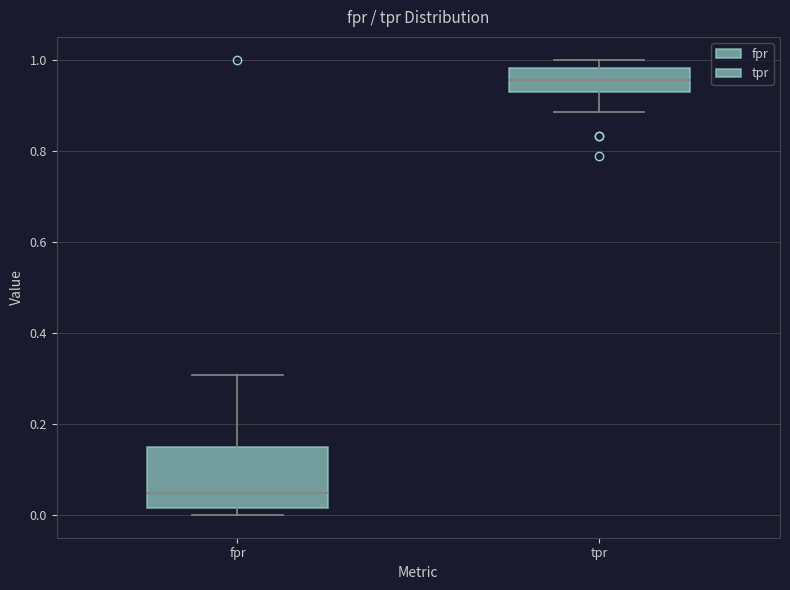

Comparing the boxes themselves (not the whiskers), which one is the tallest?

fpr